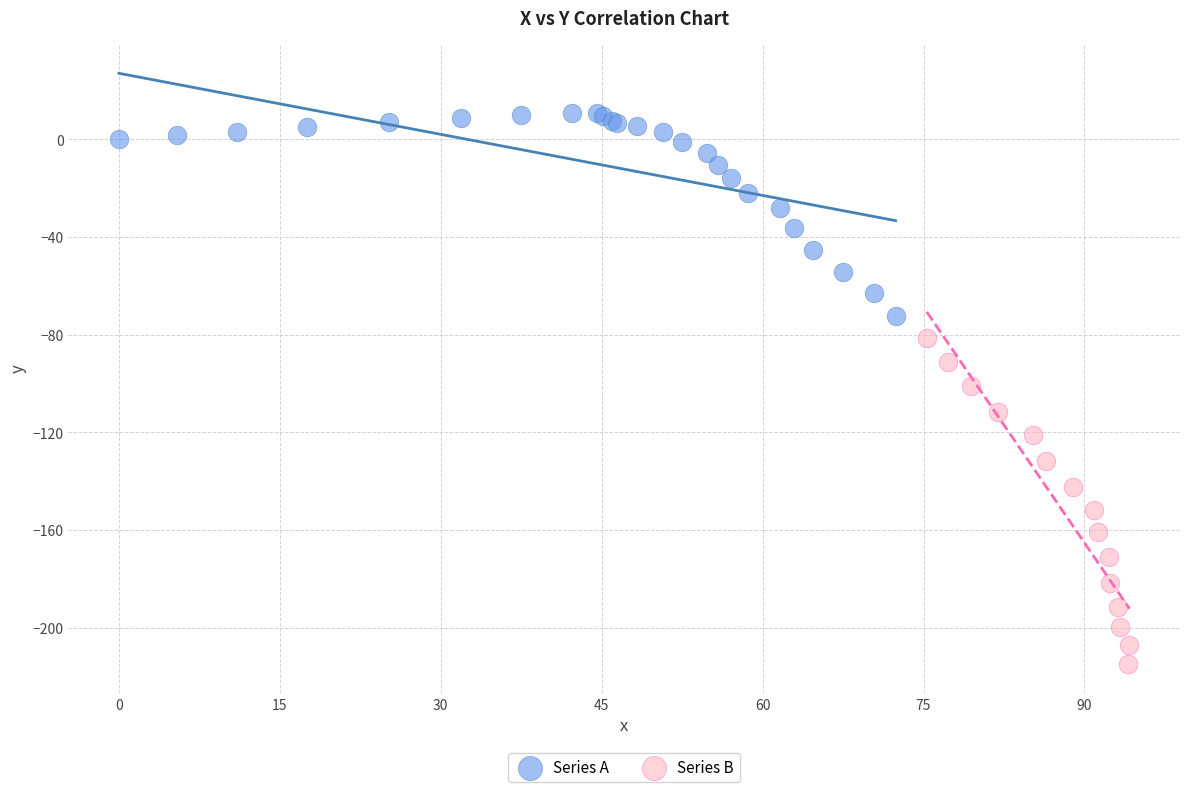

Which series reaches the maximum Y coordinate?

Series A